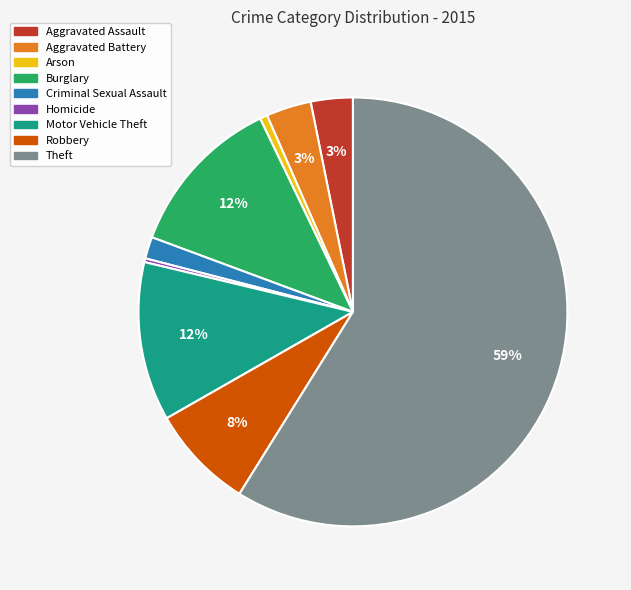

Combined, do Theft and Criminal Sexual Assault account for over 50%?

Yes